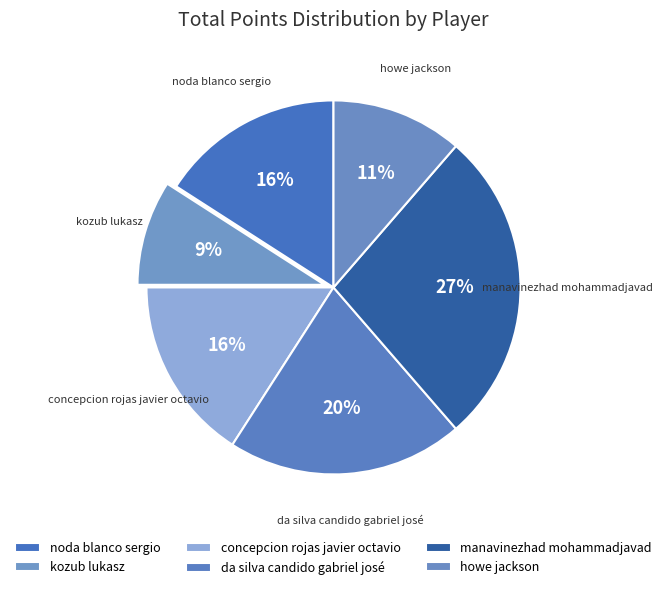

Count the number of slices in the pie.

6